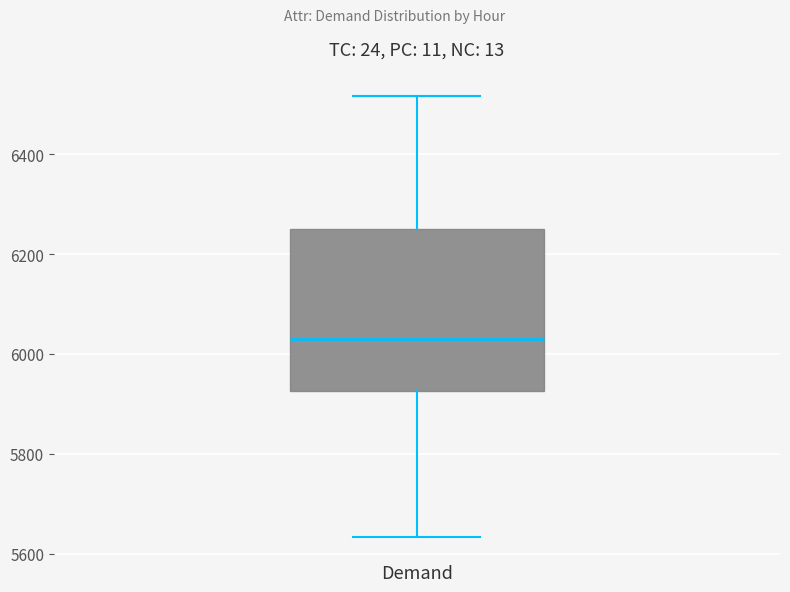

Transcribe this box plot: give where the median line is, the range the box spans, and where the two whiskers end, as read against the y-axis. The values are not printed on the chart, so give them approximately, as read against the axis.

median 6040, box 5920 to 6240, whiskers 5640 to 6520